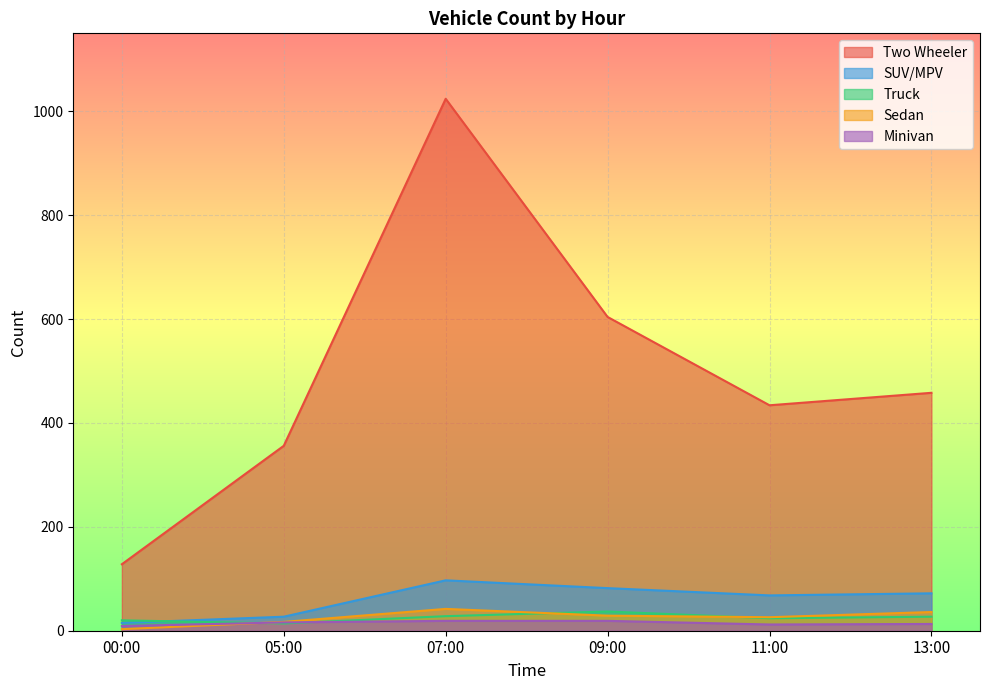

In Two Wheeler, how many points are lower than both neighbors (excluding endpoints)?

1